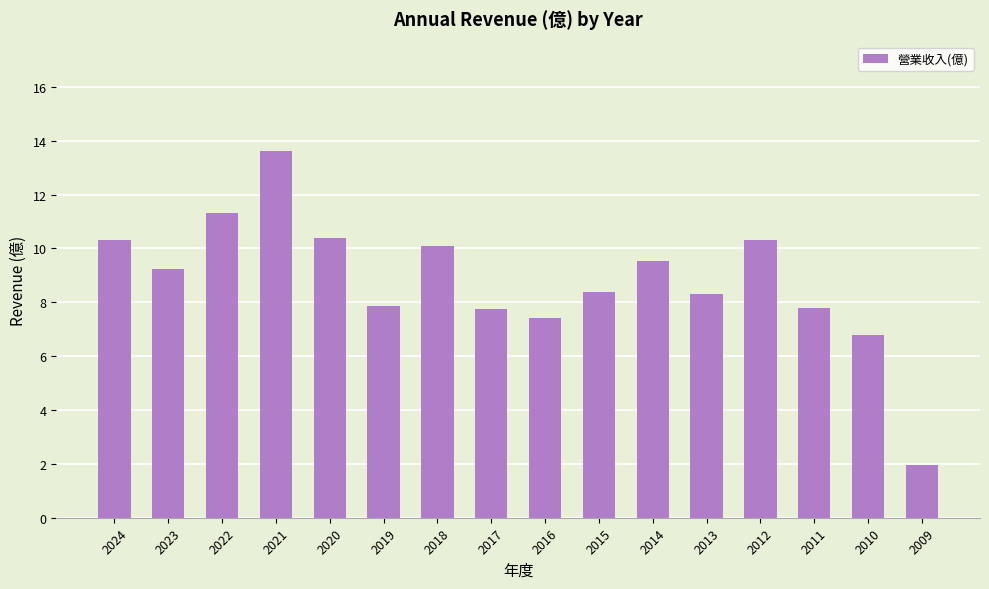

What is the value of the 13th bar from the left?

10.3